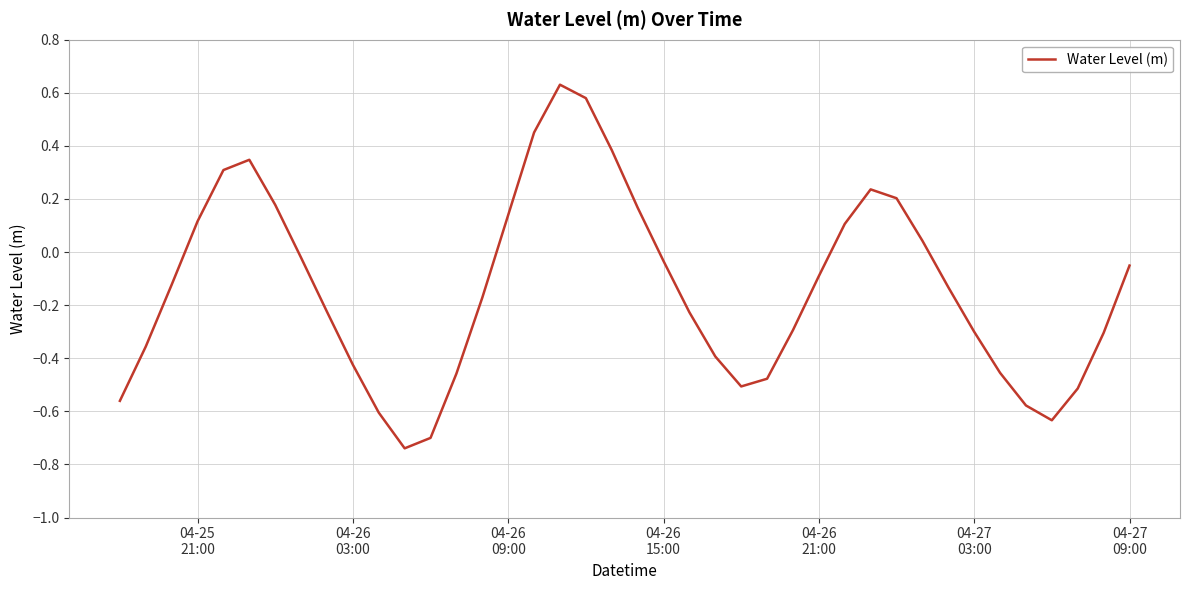

How many lines are shown in the chart?

1